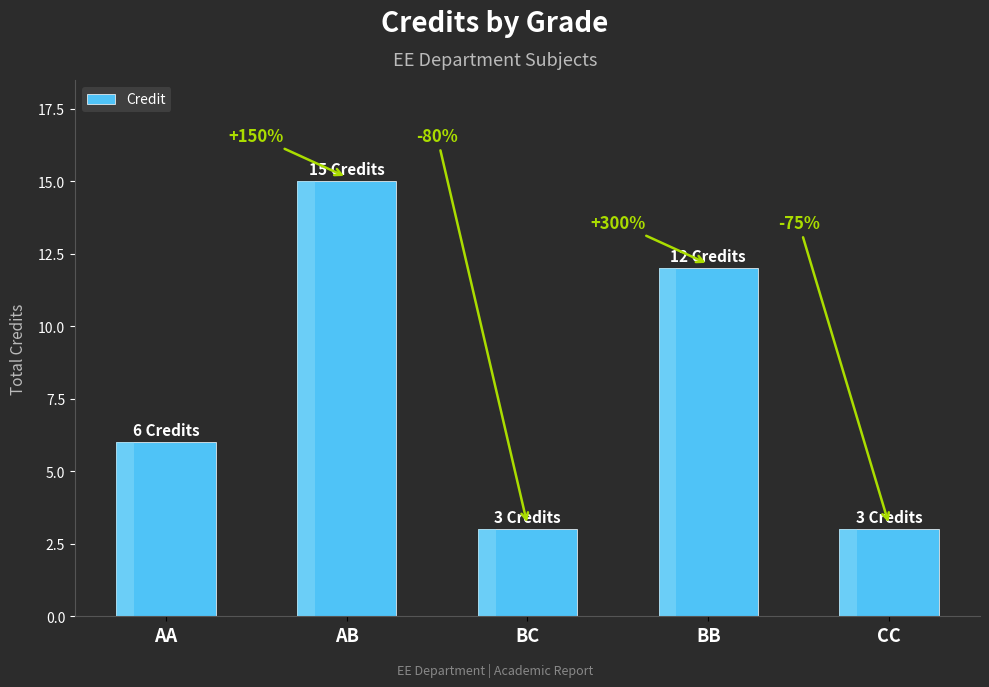

What is the label of the 4th bar from the right?

AB